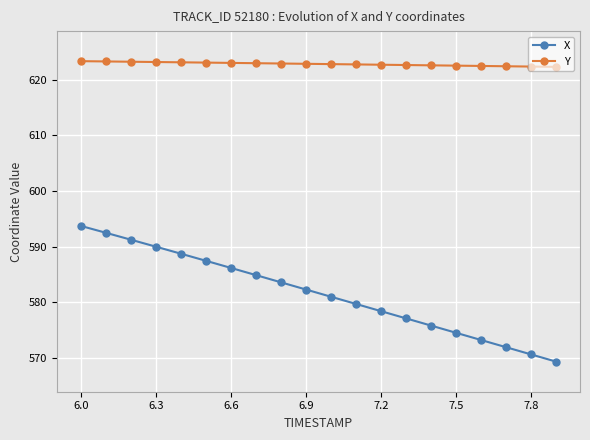

What is the average value of the X series?

581.6